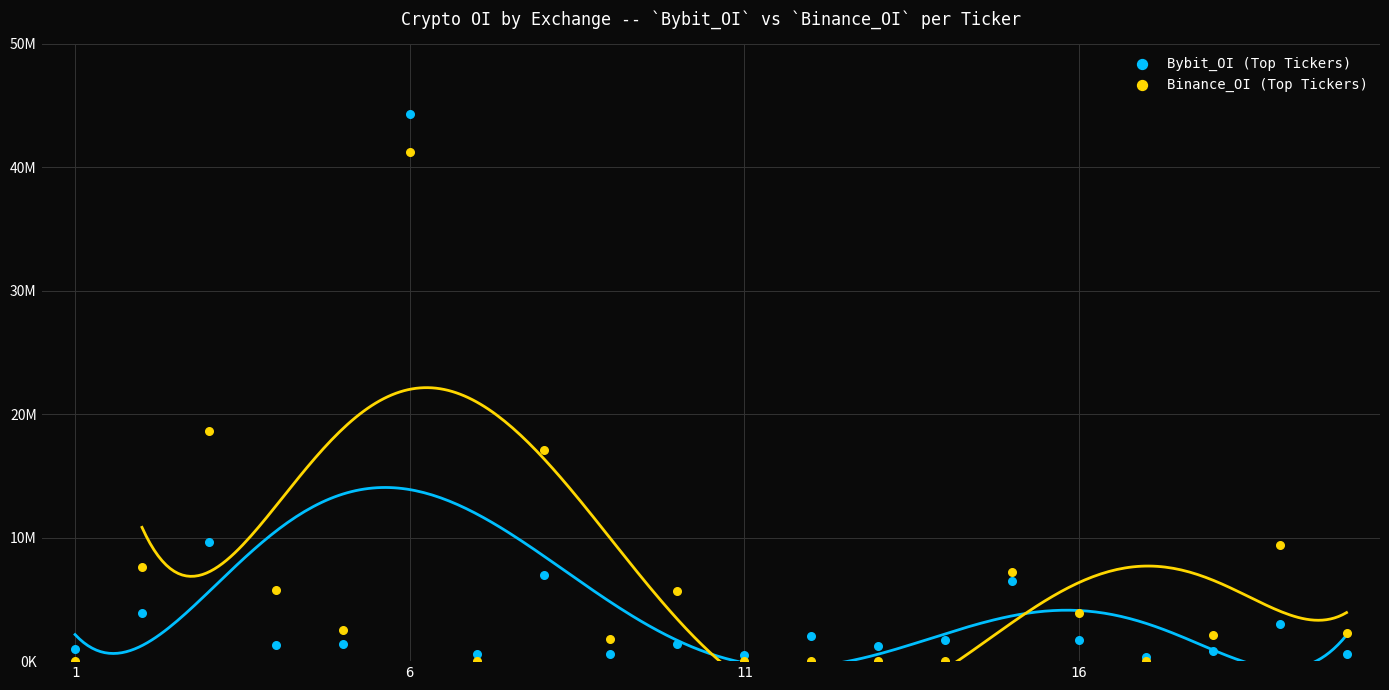

What are all the series names shown in the legend?

Bybit_OI (Top Tickers), Binance_OI (Top Tickers)